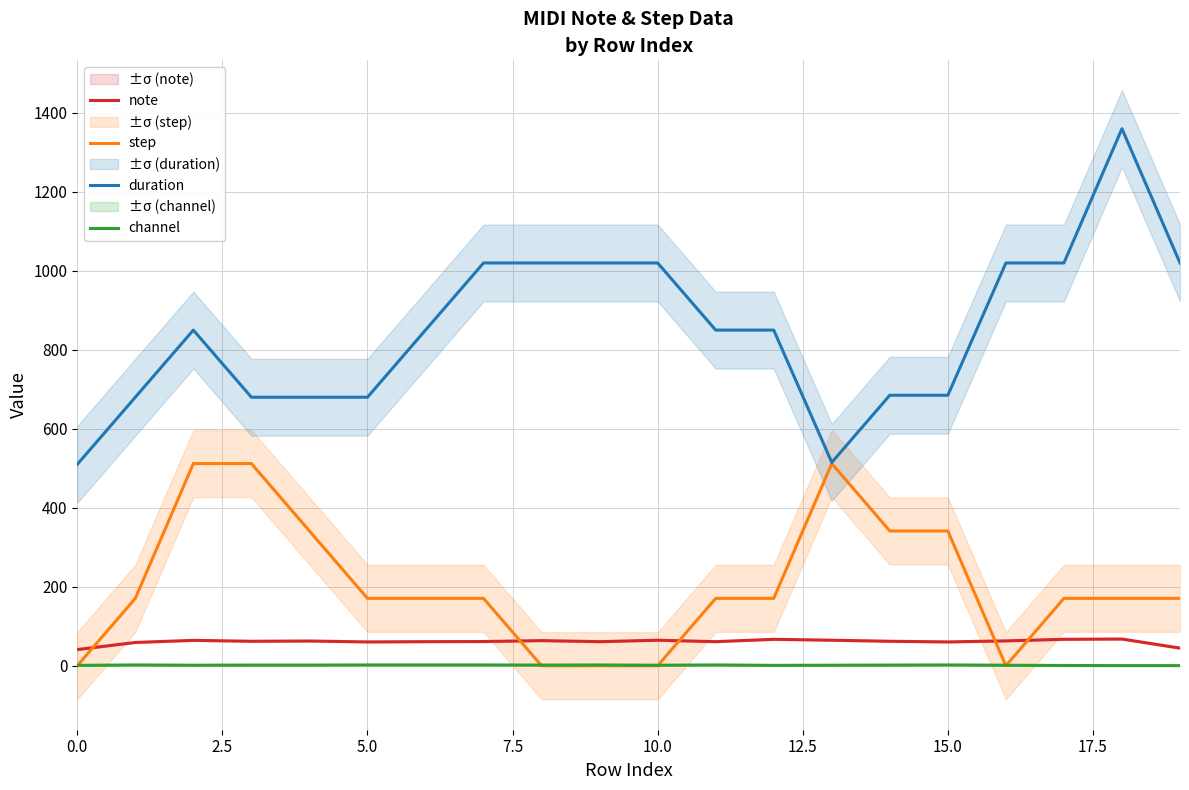

What is the highest value of the step series?

512.0